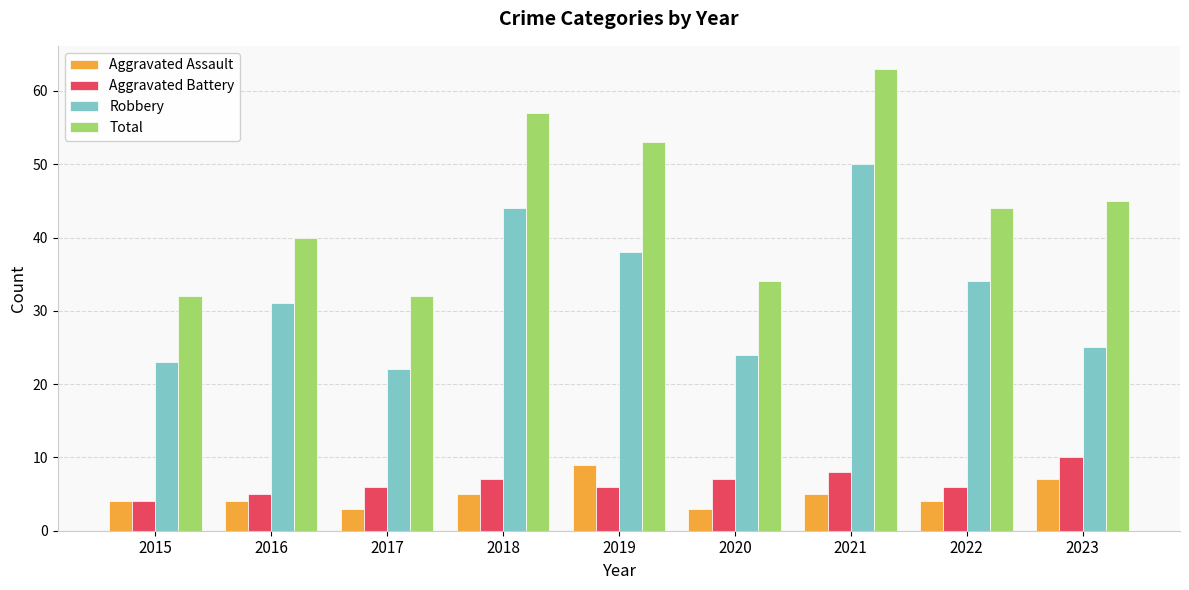

Reading left to right, list all the values displayed in this chart.

Aggravated Assault: 4	4	3	5	9	3	5	4	7
Aggravated Battery: 4	5	6	7	6	7	8	6	10
Robbery: 23	31	22	44	38	24	50	34	25
Total: 32	40	32	57	53	34	63	44	45